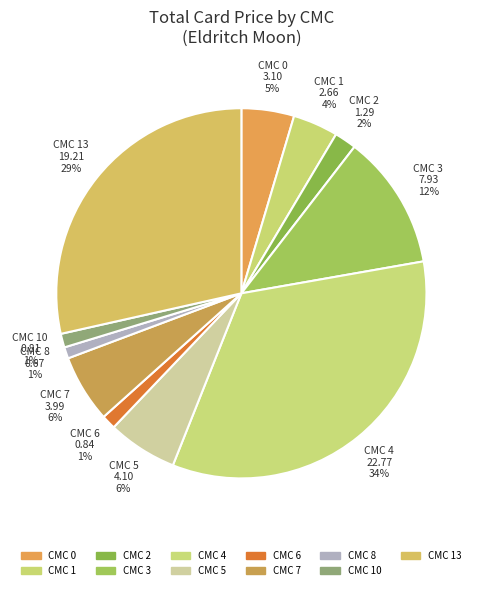

Is there any slice that represents more than half of the pie?

No